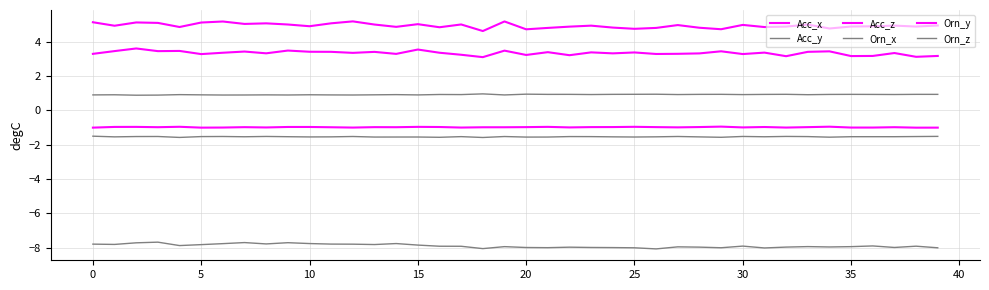

Does the chart have visible grid lines?

Yes